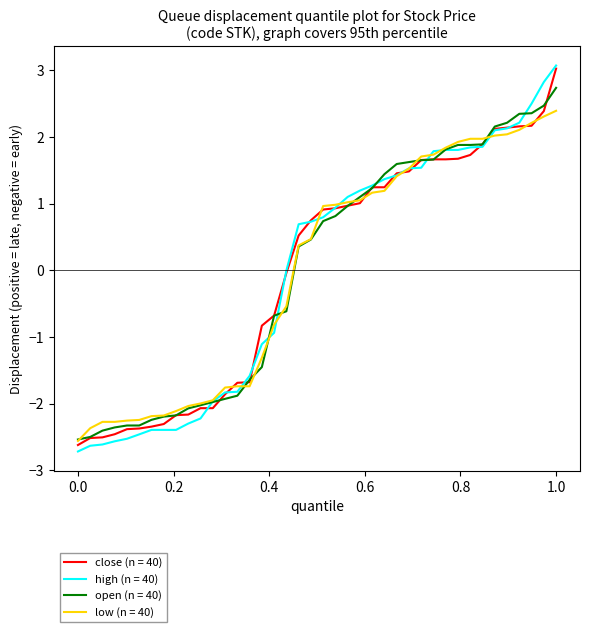

Which series has the largest range (max minus min)?

high (n = 40)